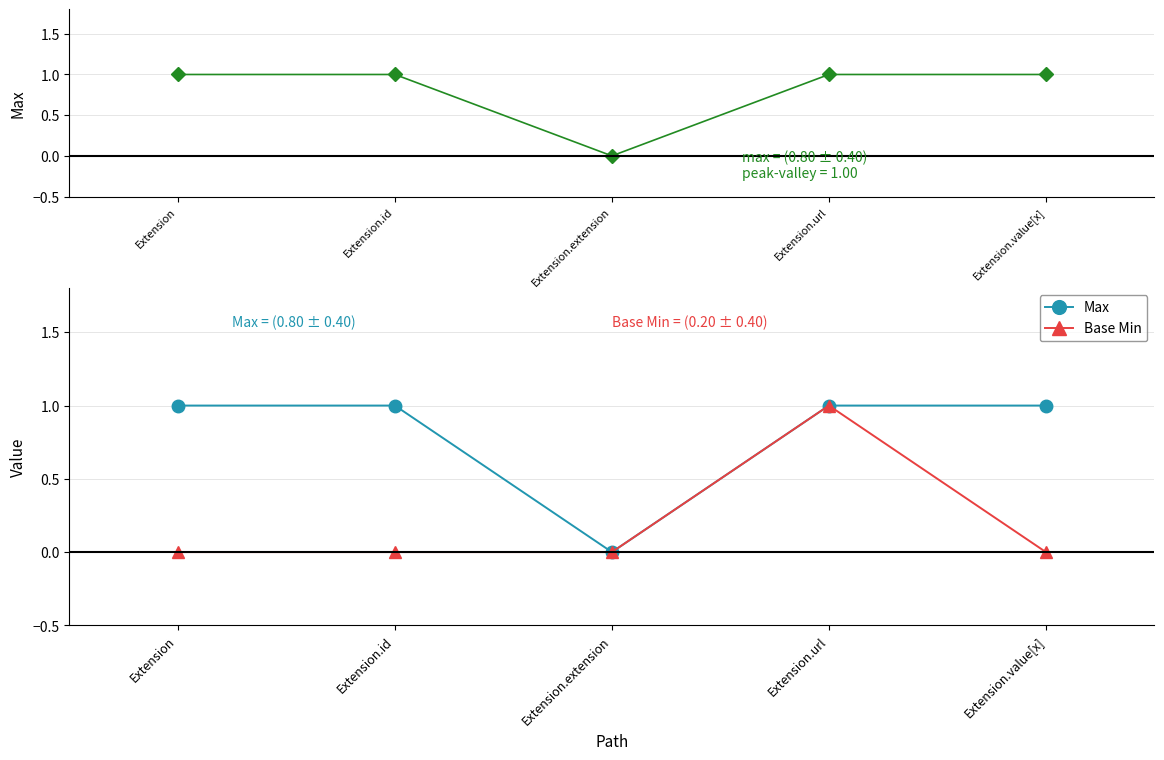

Rank the series by their average value, from lowest to highest.

Base Min, Max